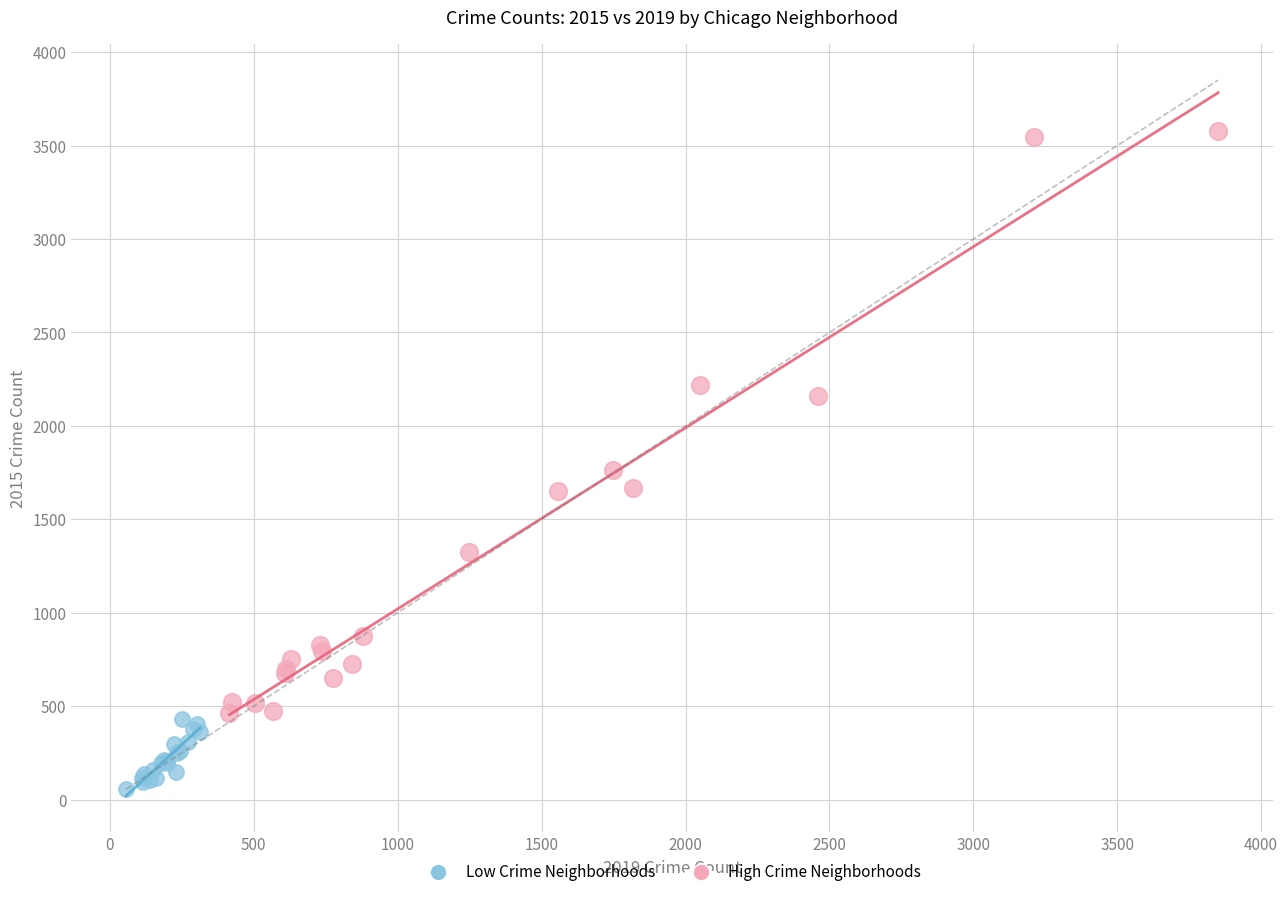

Which series contains the highest Y value?

High Crime Neighborhoods